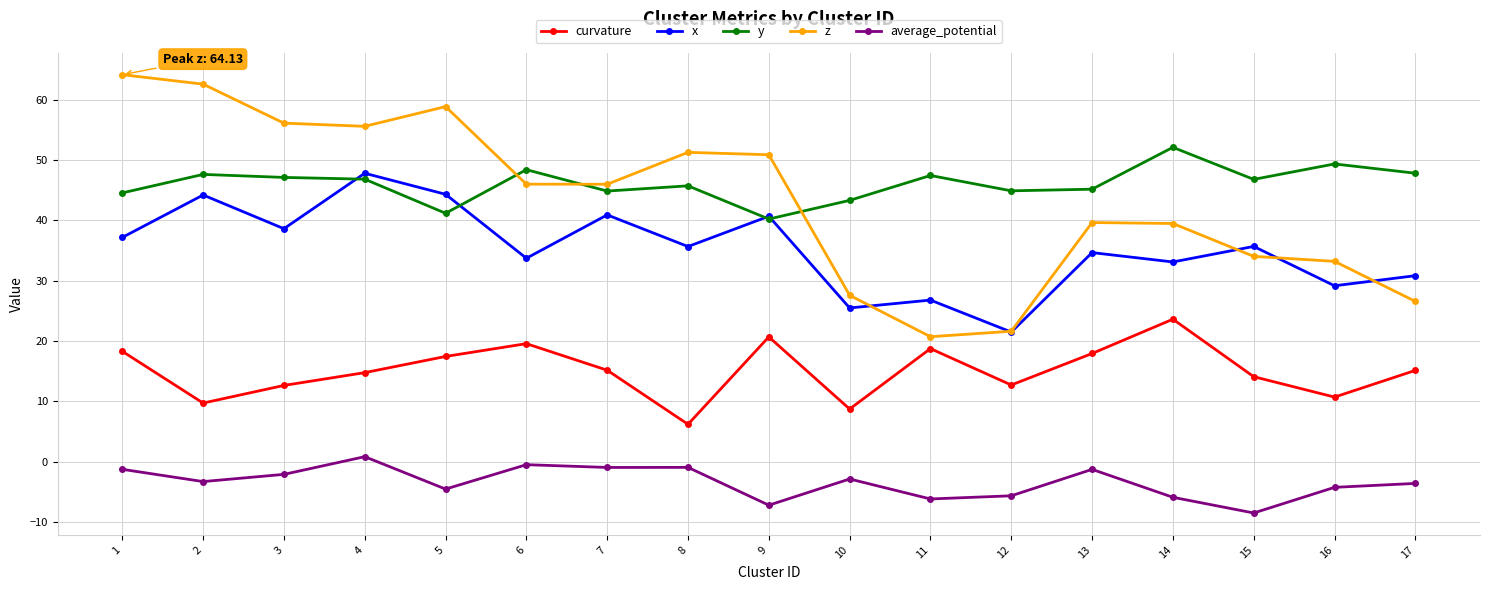

Where does the x series first go above 35?

1